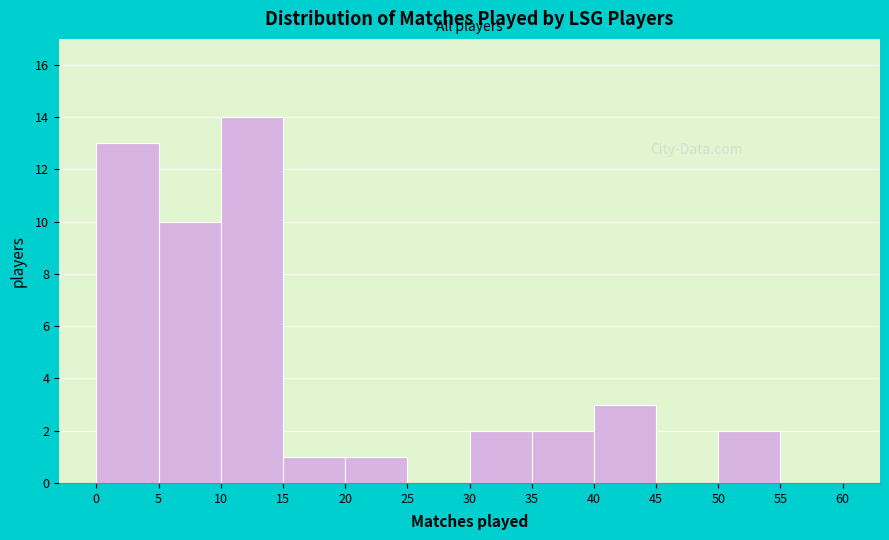

Reading left to right, list every bar in this chart as the range it spans on the x-axis followed by its height. The values are not printed on the chart, so give them approximately, as read against the axis.

0 to 5: 13
5 to 10: 10
10 to 15: 14
15 to 20: 1
20 to 25: 1
25 to 30: 0
30 to 35: 2
35 to 40: 2
40 to 45: 3
45 to 50: 0
50 to 55: 2
55 to 60: 0